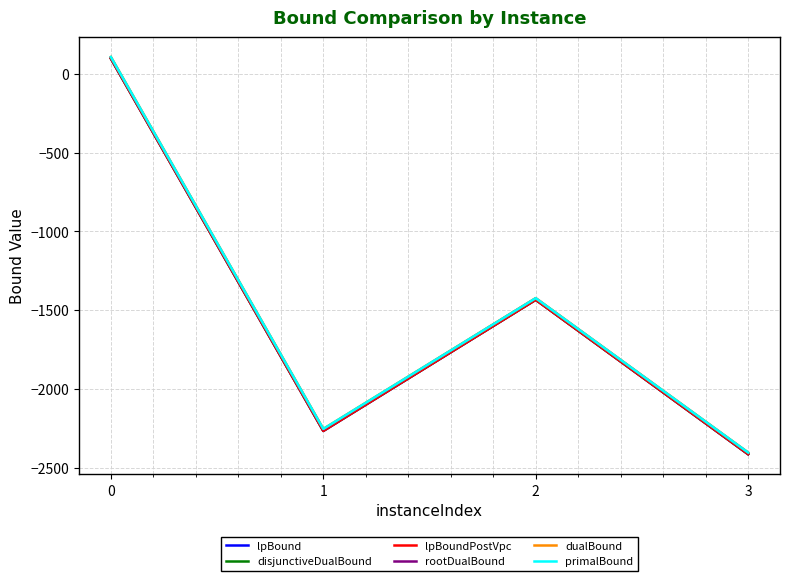

How many lines are shown in the chart?

6